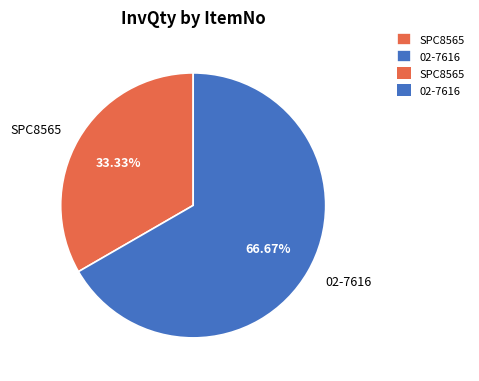

The SPC8565 slice represents 33% of the pie. True or false?

True